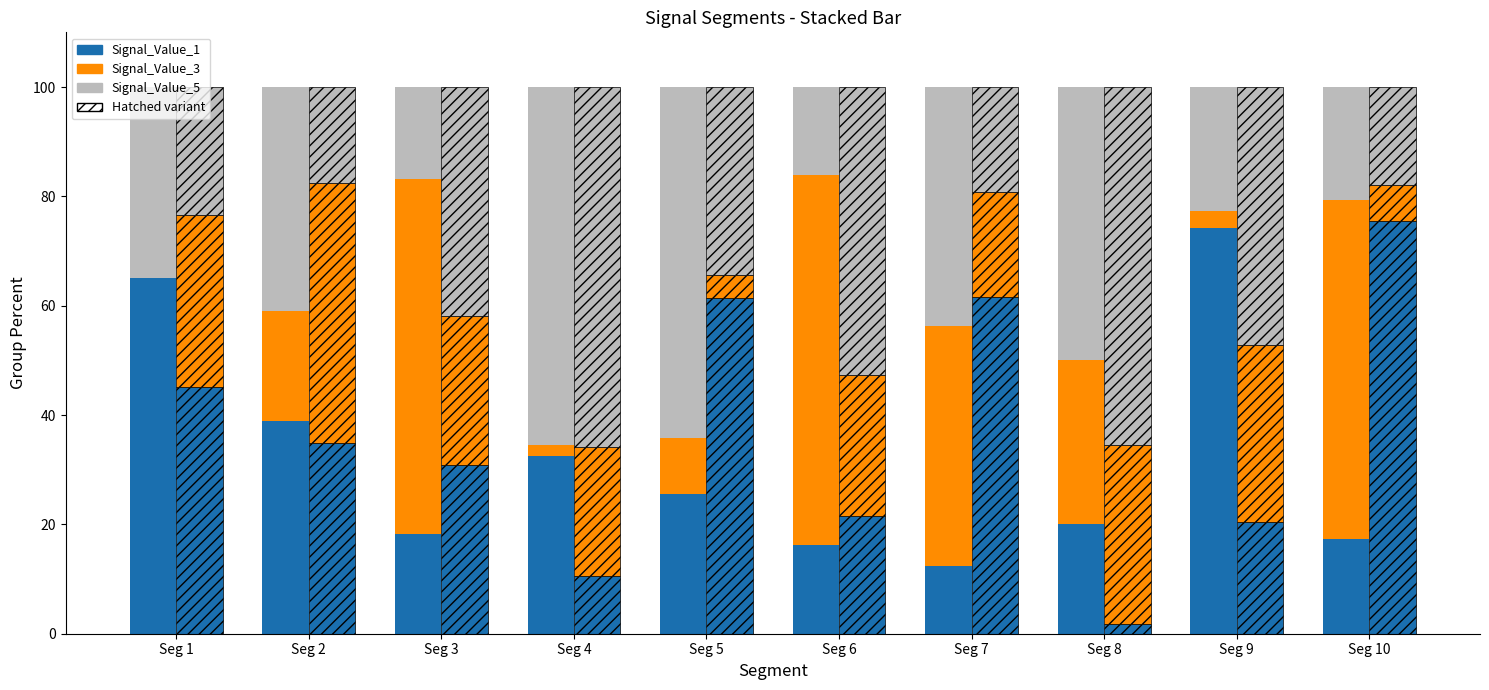

What is the lowest value of the Signal_Value_5 series?

16.0